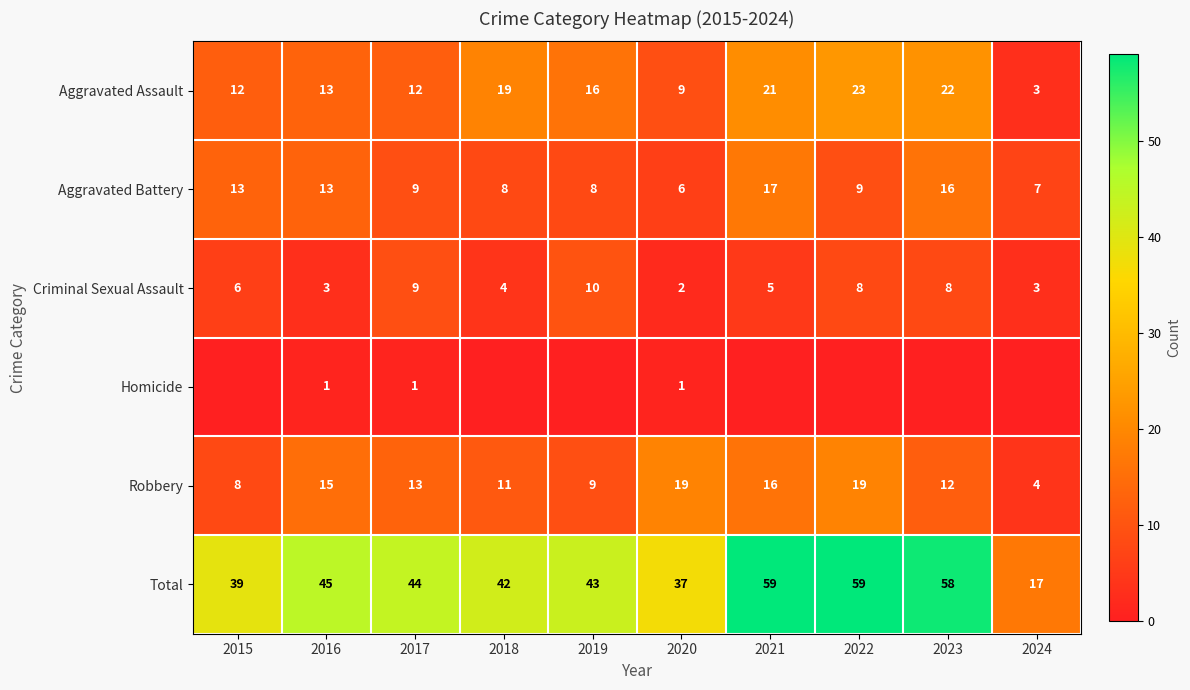

What is the difference between the maximum and second lowest values in the Aggravated Assault series?

14